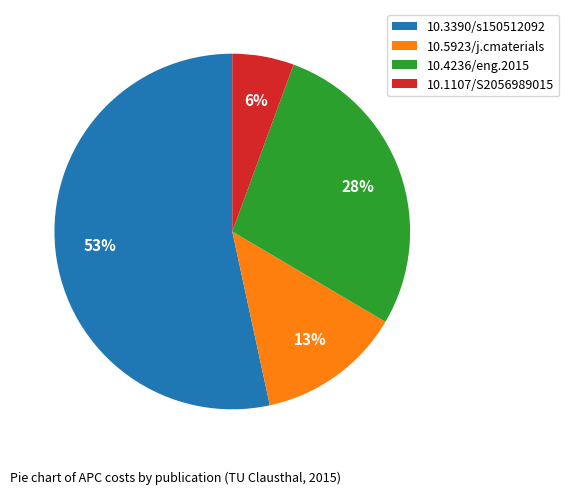

Which slice is the largest?

10.3390/s150512092